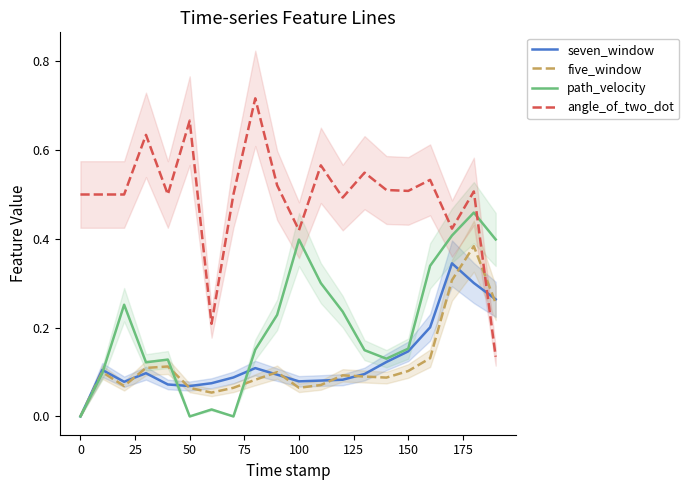

At how many categories does at least one series exceed 0?

20